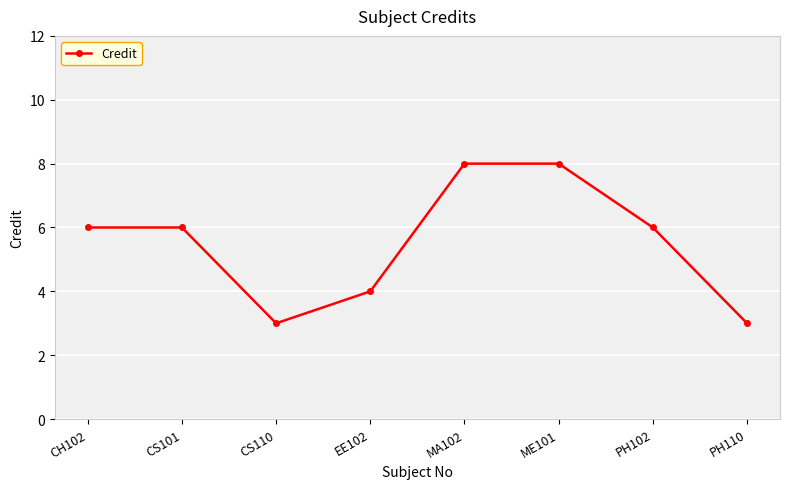

How many lines are shown in the chart?

1